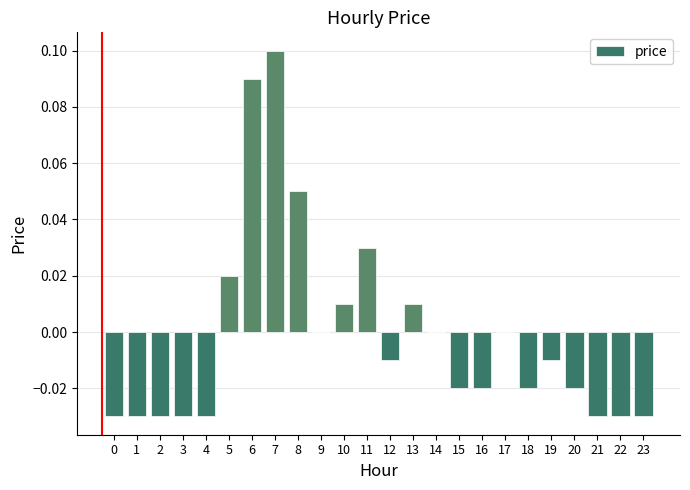

Are the bars horizontal?

No